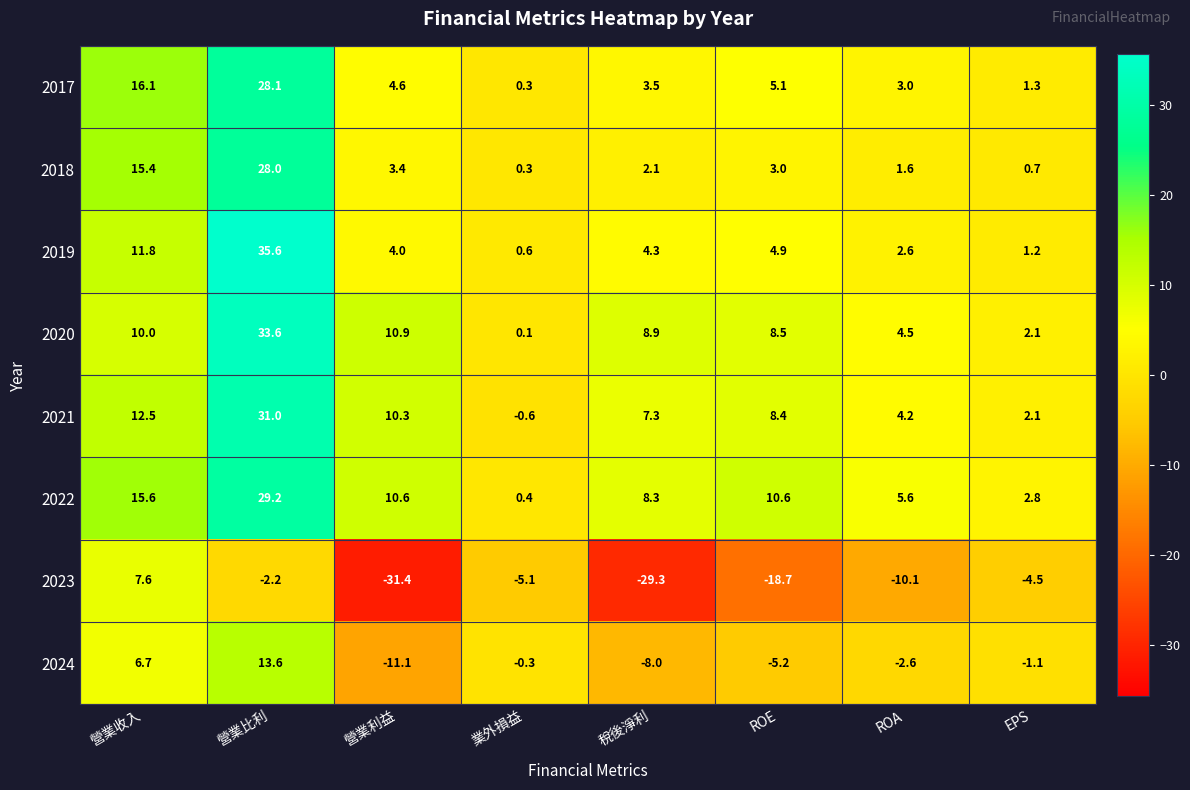

What is the difference between the 2023 values at ROA and 營業收入?

17.7